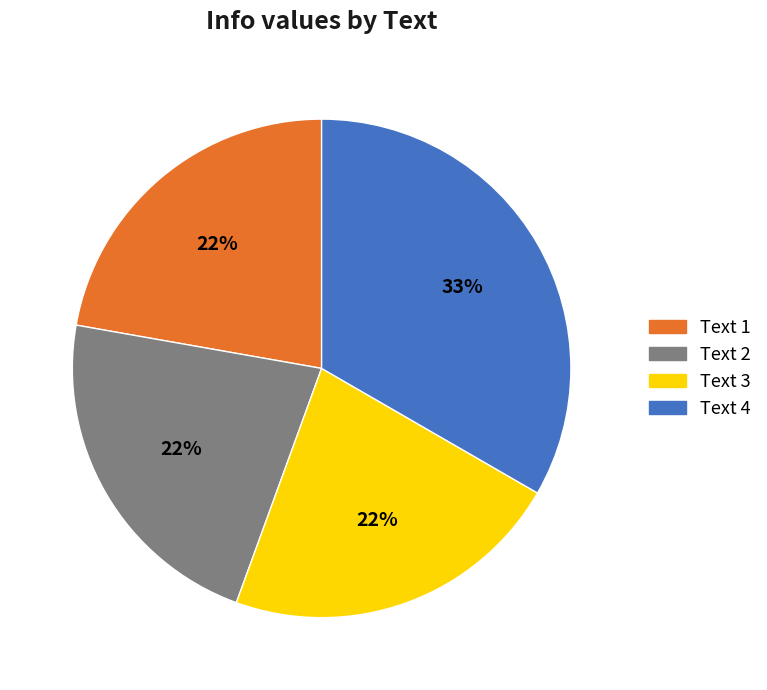

Is it true that Text 1 is 22% of the pie?

True